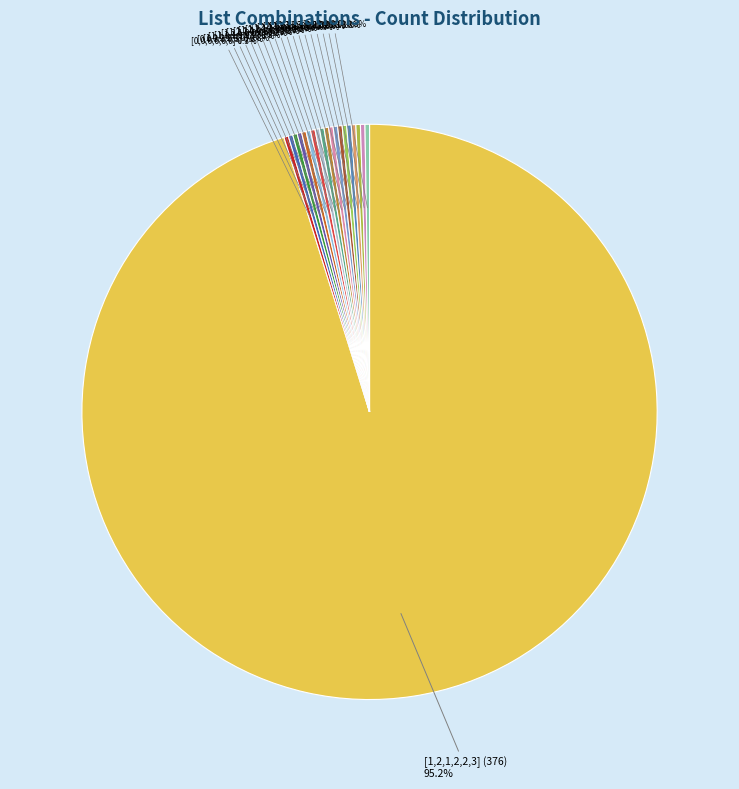

Rank the categories by value from lowest to highest.

[0,0,0,0,0,0], [0,0,3,3,0,3], [1,0,2,2,3,0], [1,1,0,1,1,1], [1,1,1,0,2,2], [1,2,1,0,0,0], [1,2,1,0,1,3], [1,2,1,0,3,3], [1,2,1,1,2,1], [1,2,1,1,3,0], [1,2,2,2,0,0], [2,0,3,0,3,3], [2,1,3,2,2,3], [2,2,1,1,1,2], [2,2,3,1,2,1], [3,0,1,0,2,0], [3,3,1,0,0,0], [3,3,1,2,2,3], [3,3,3,0,3,0], [1,2,1,2,2,3] (376)